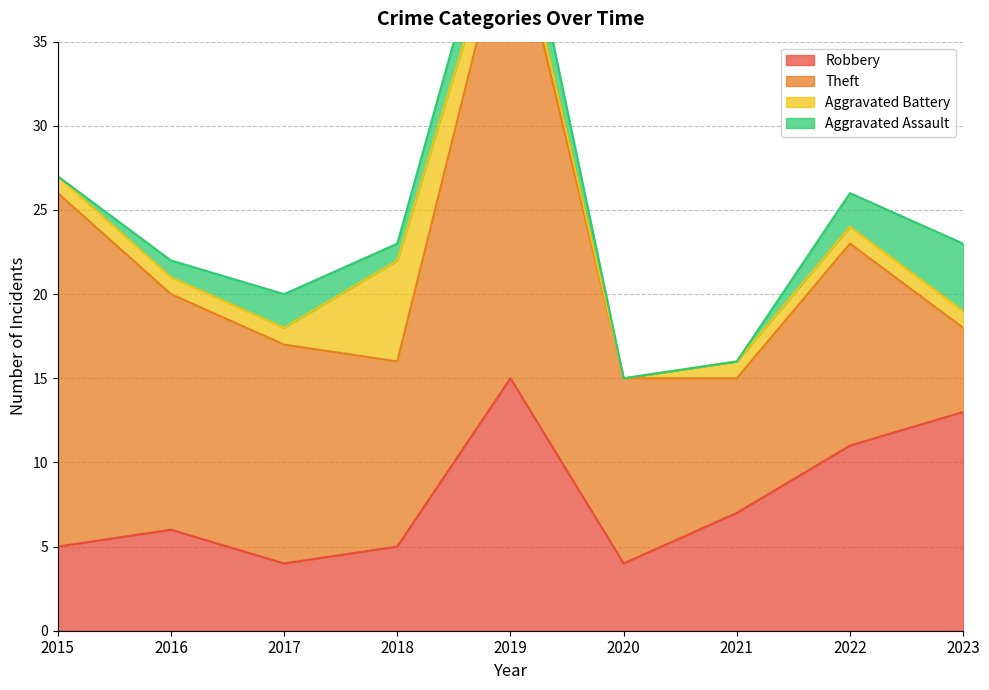

Is it true that Theft equals 12 at 2022?

True